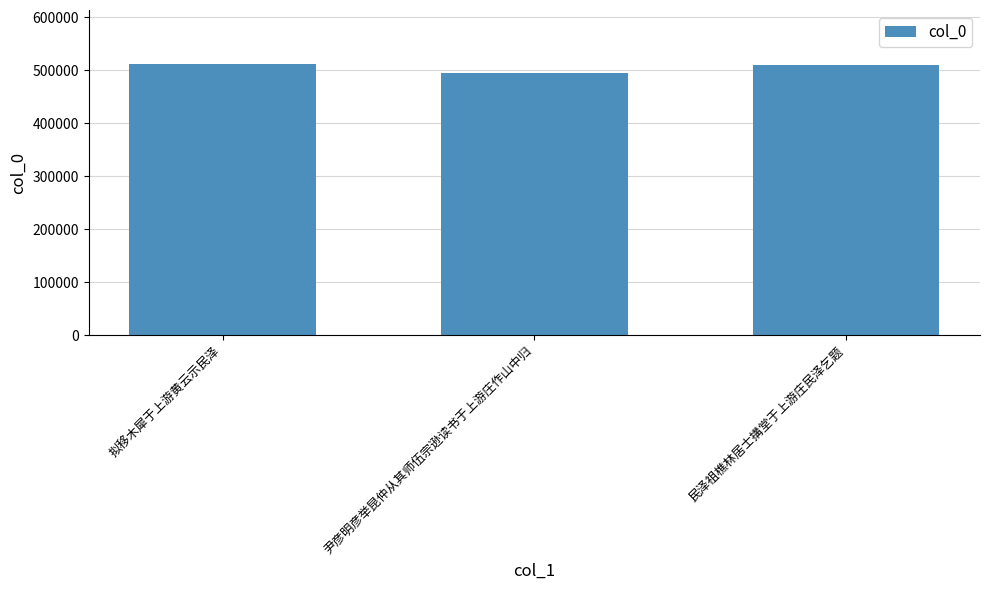

Approximately how many times larger is the value at 尹彦明彦举昆仲从其师伍宗逊读书于上游庄作山中归 compared to 民泽祖樵林居士搆堂于上游庄民泽乞题?

1.0